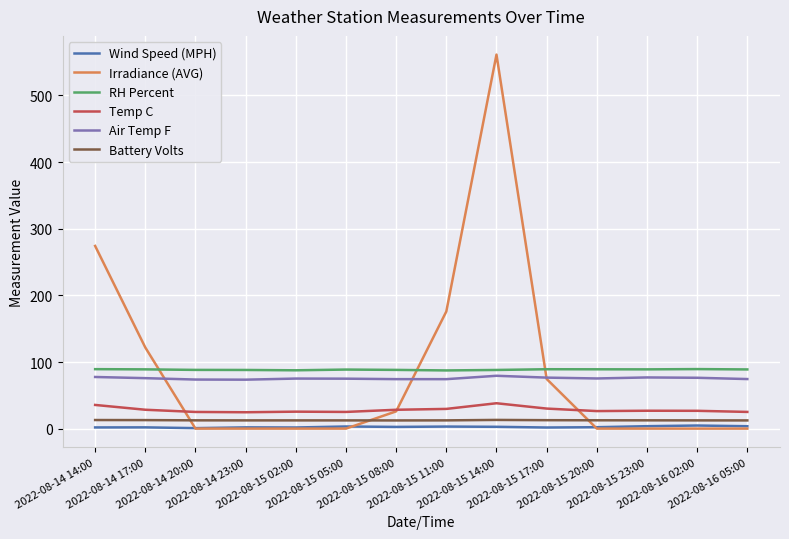

What is the difference between the highest and lowest values at 2022-08-15 11:00?

172.6